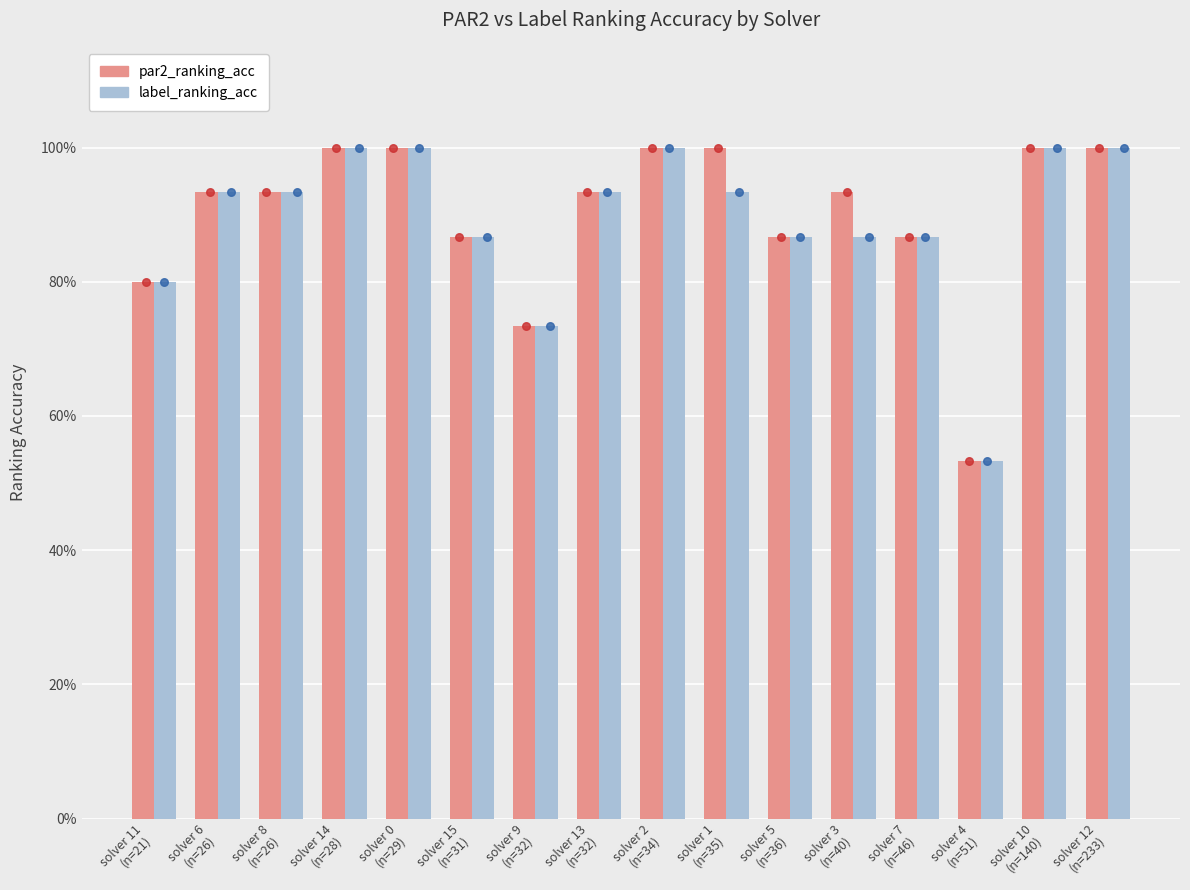

Which series contains the highest Y value?

par2_ranking_acc